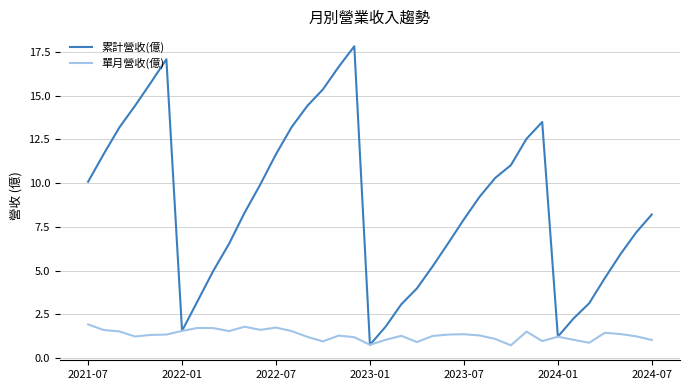

Is this an area chart (filled region under the line)?

No